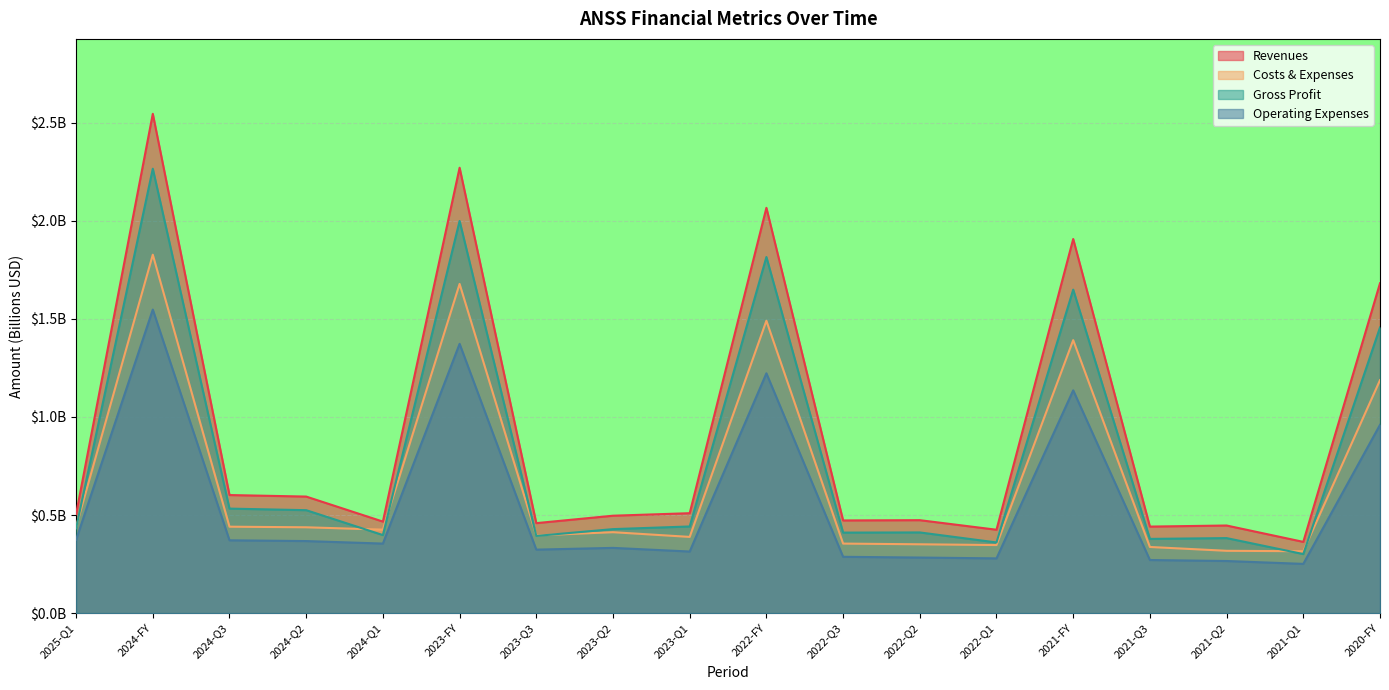

How many costs_and_expenses values are between 0 and 1?

13